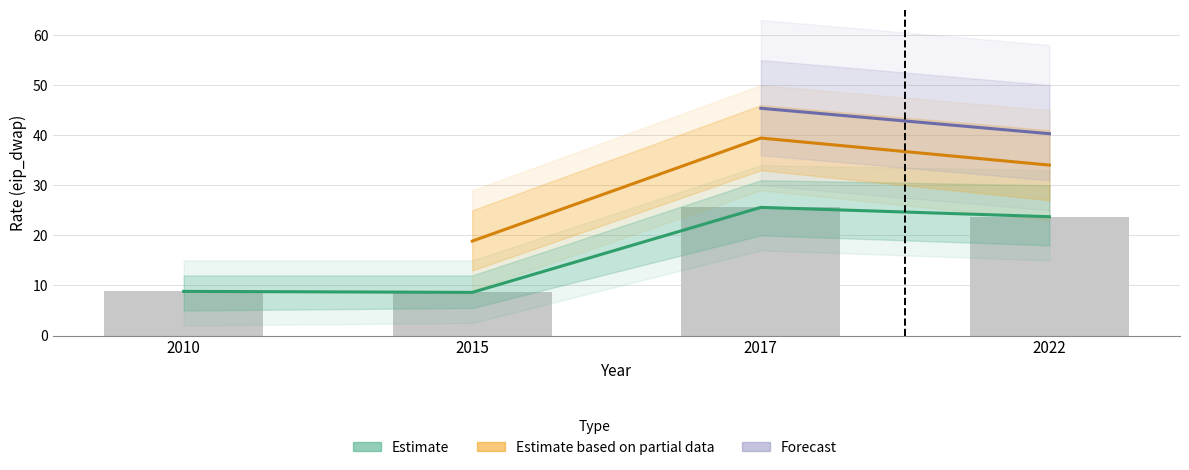

Rank the categories by Estimate value from lowest to highest.

2015, 2010, 2022, 2017